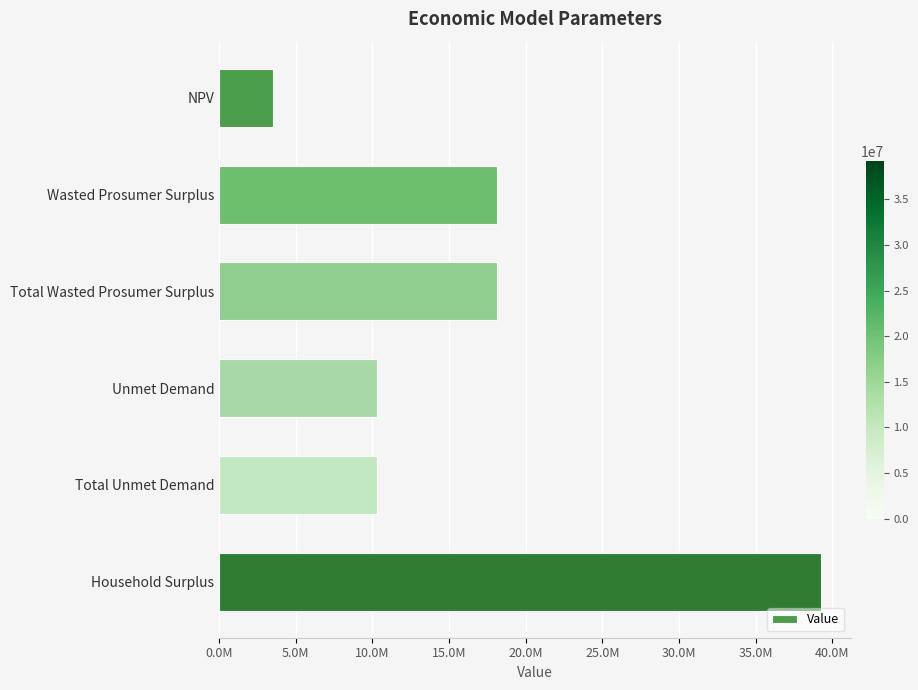

Does the chart contain any negative values?

No